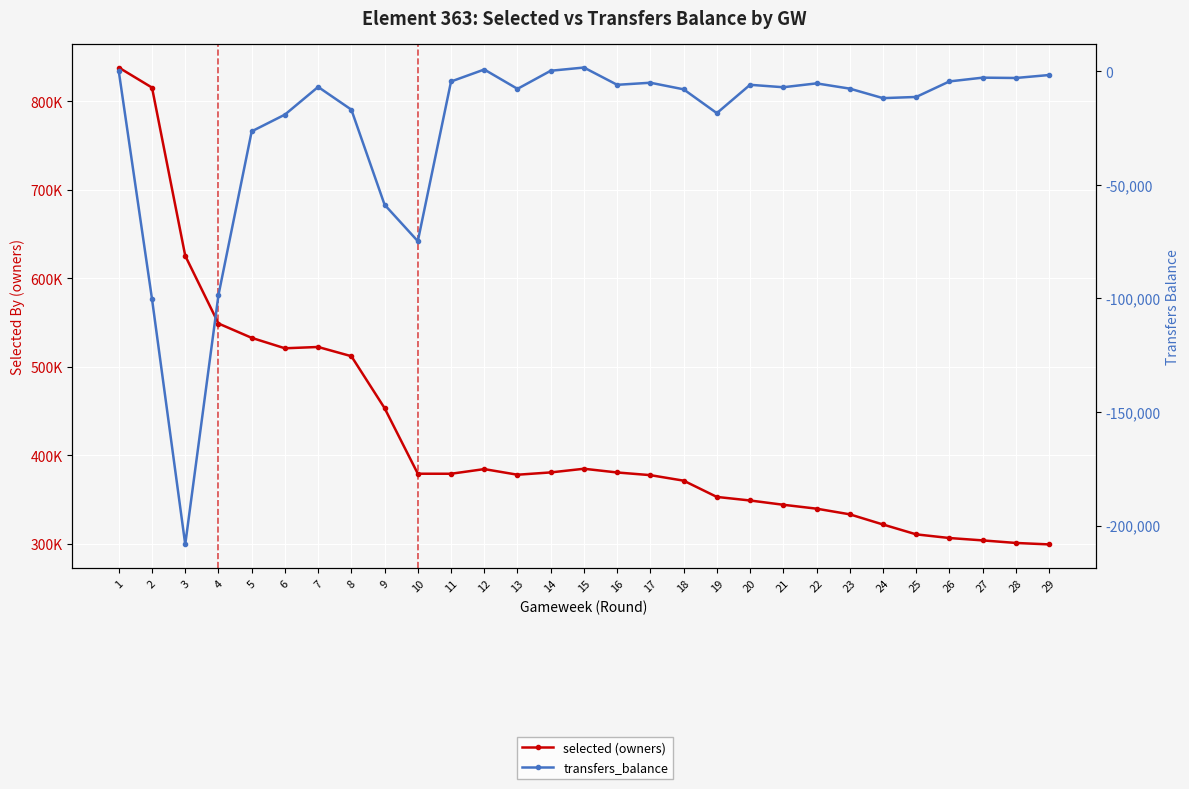

True or false: transfers_balance and selected (owners) intersect in this chart.

False